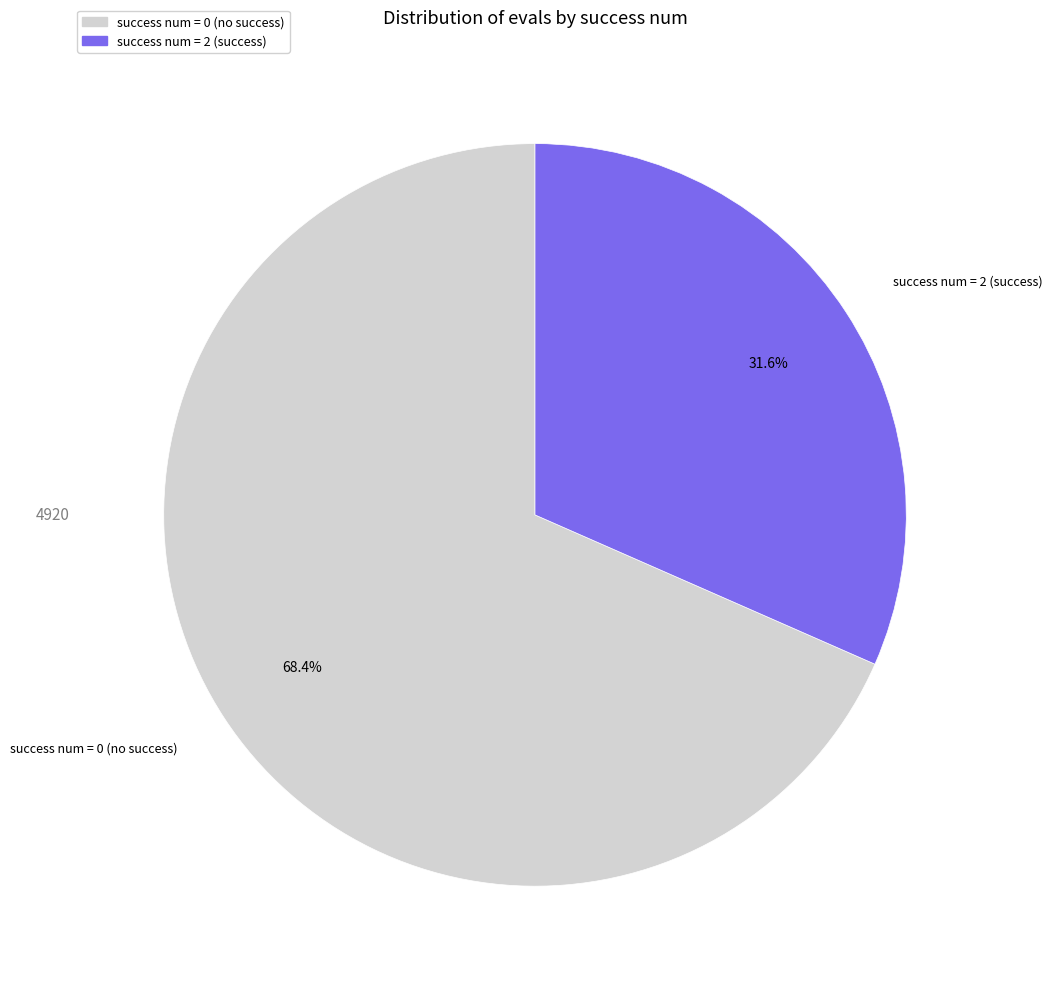

Is there any slice that represents more than half of the pie?

Yes